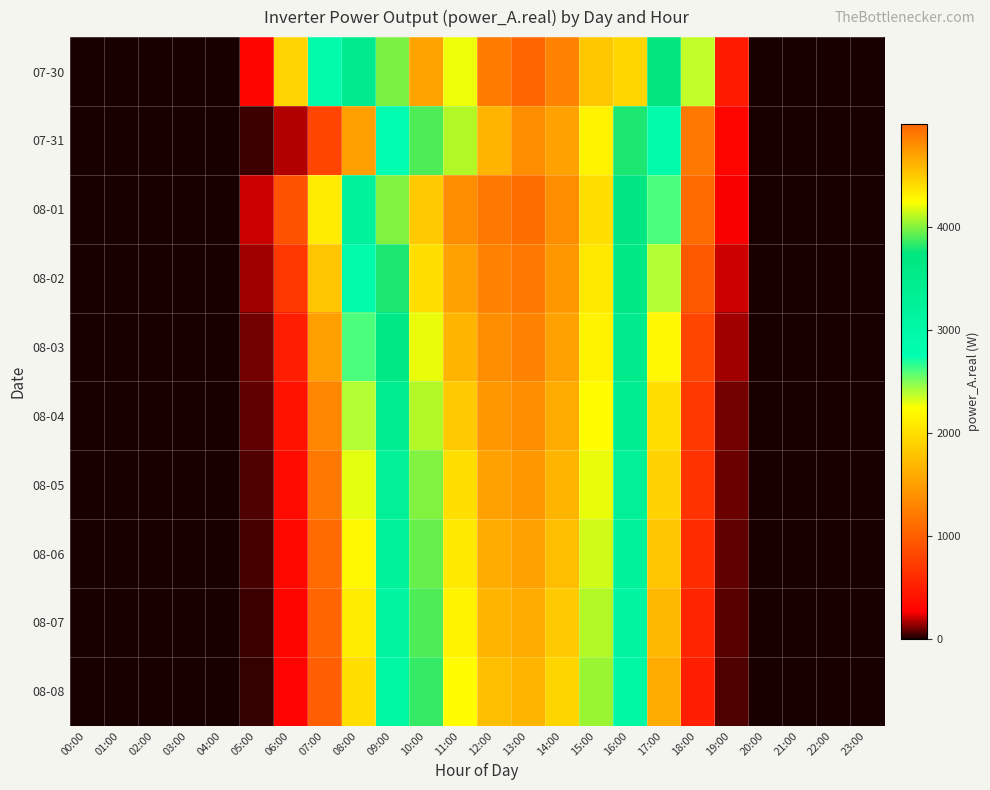

At which category is the sum across all series the highest?

13:00